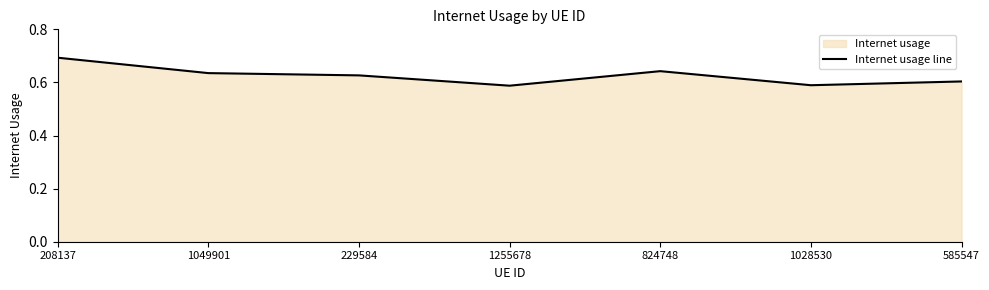

Rank the categories by value from highest to lowest.

208137, 824748, 1049901, 229584, 585547, 1028530, 1255678